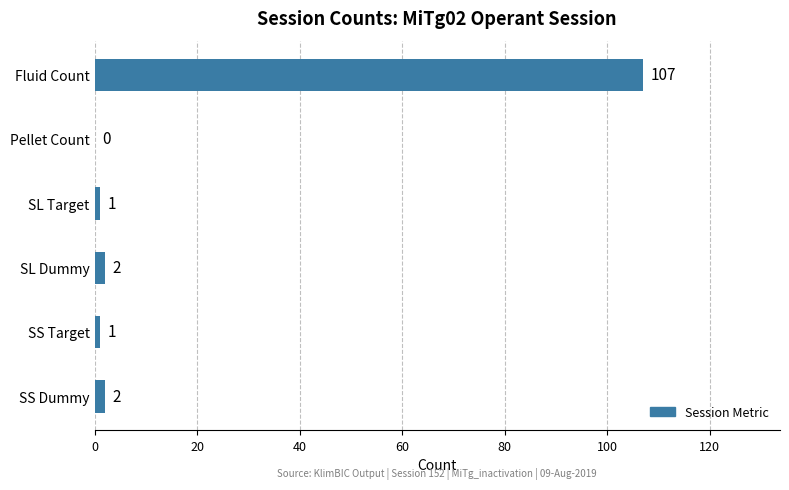

Which has a higher value, SL Dummy or SS Target?

SL Dummy